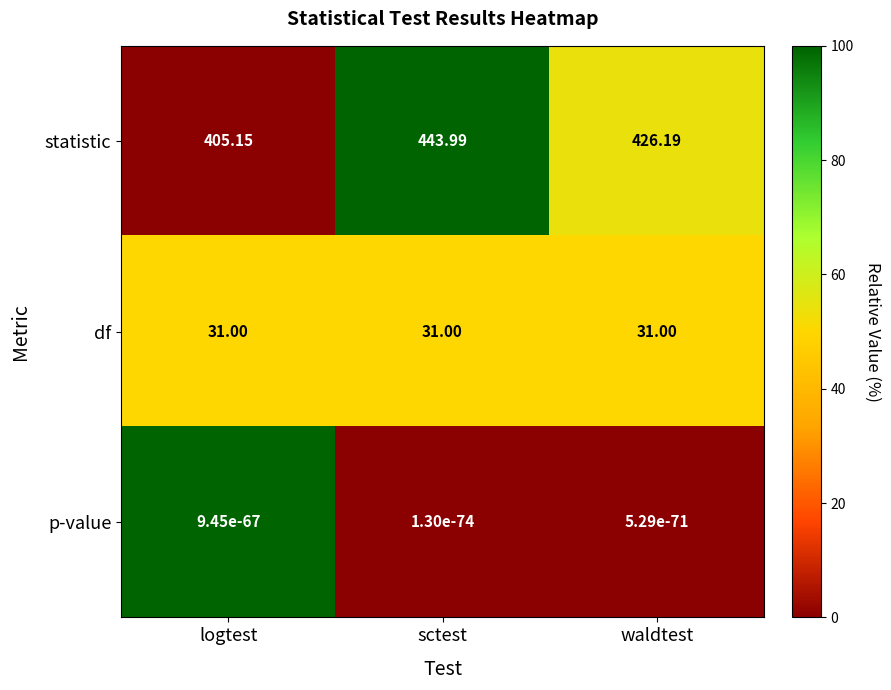

Rank the series by their maximum value, from highest to lowest.

statistic, df, p-value